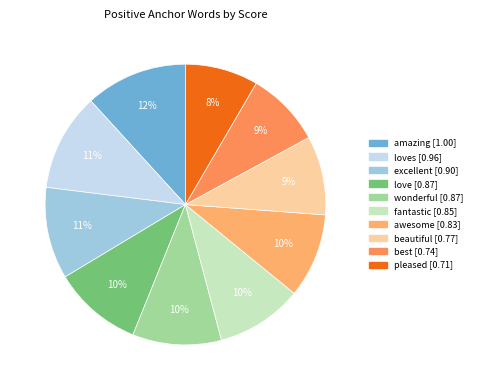

How many slices are in this pie chart?

10